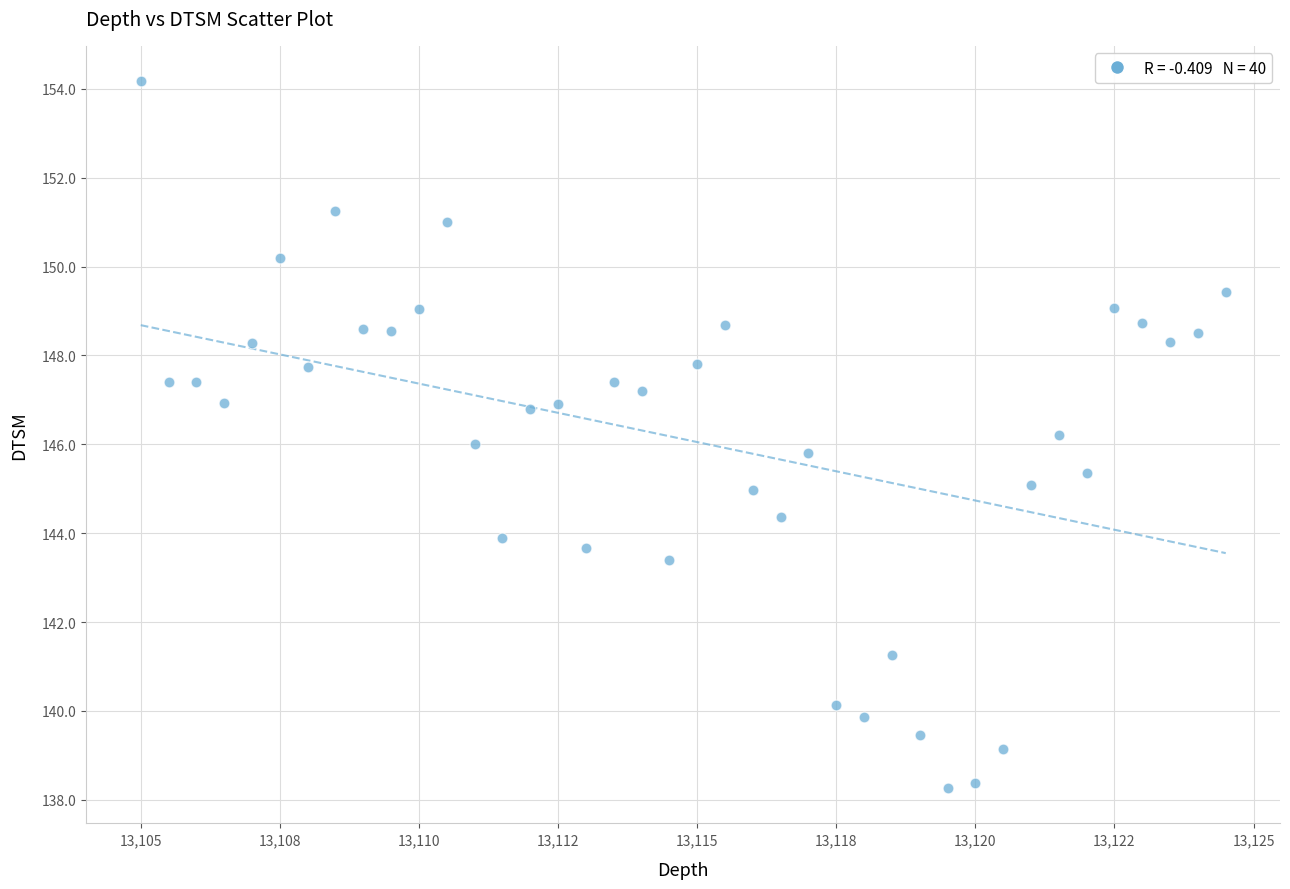

What is the range of X values (max minus min)?

19.5